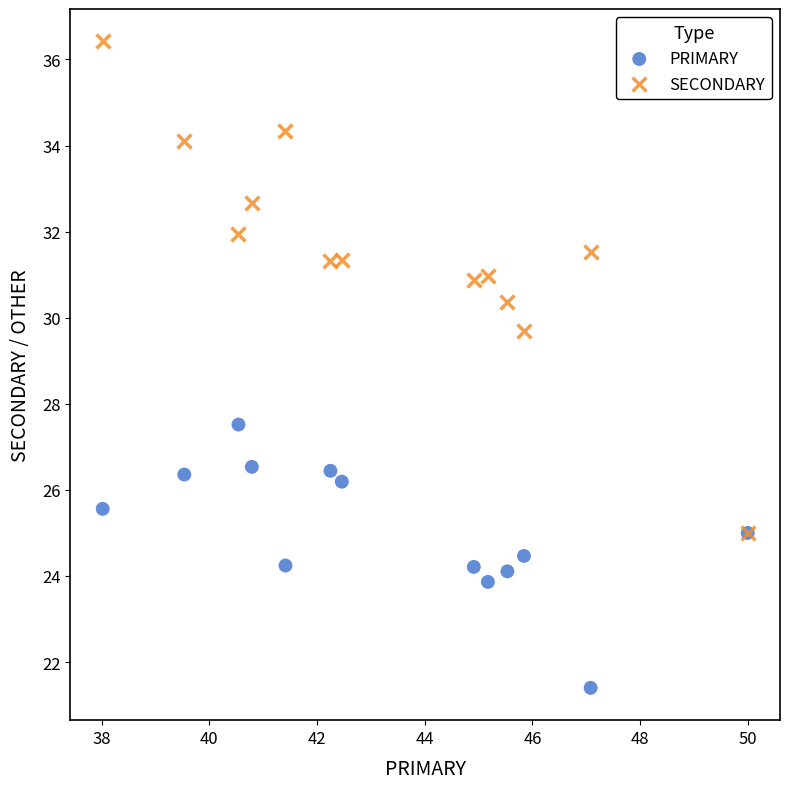

Which series contains the highest Y value?

SECONDARY